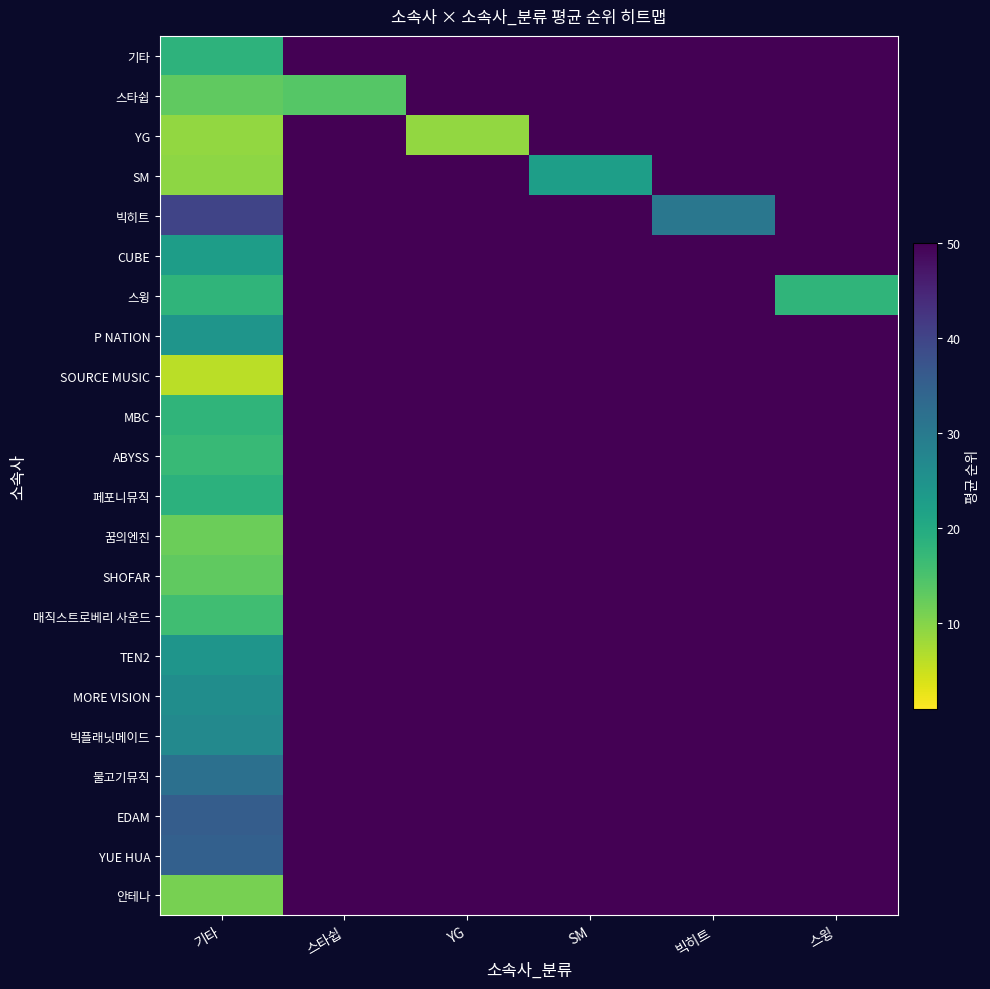

Which series changed the most between 스타쉽 and 빅히트?

스타쉽